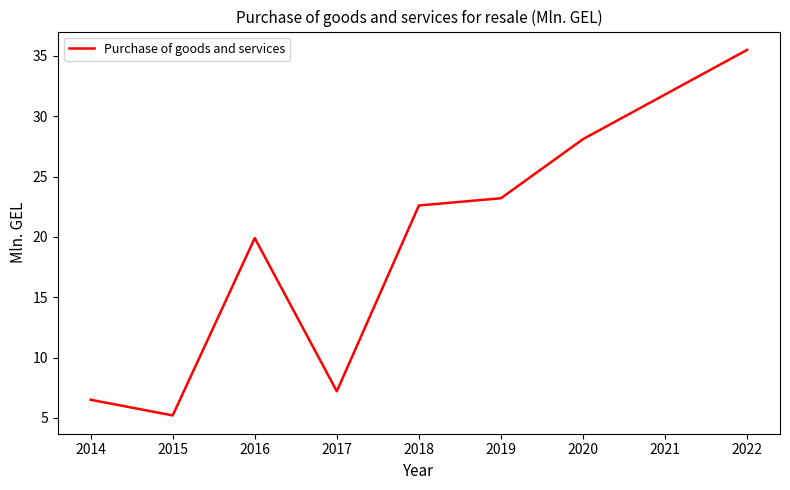

At which category does the data reach its first local valley?

2015